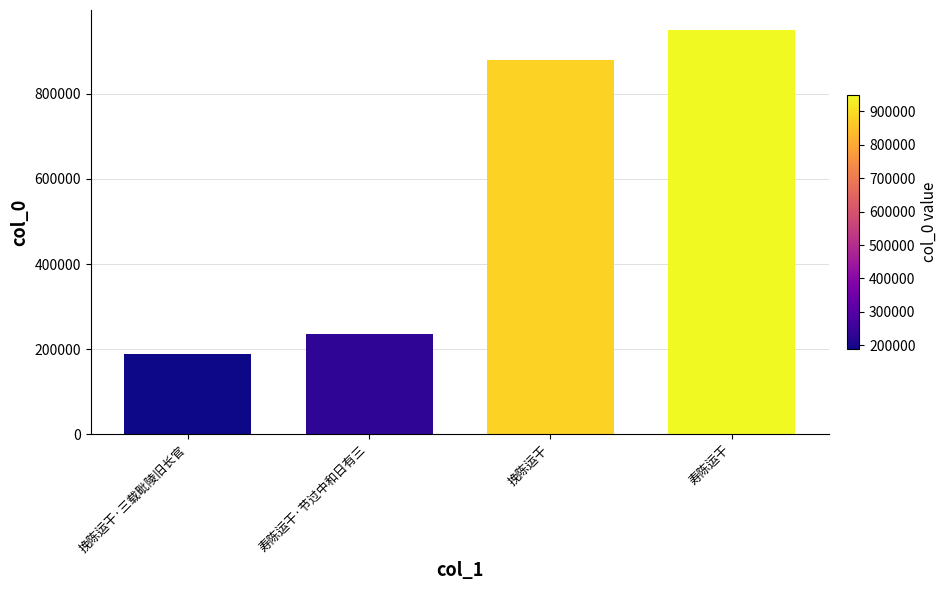

What is the value of the 1st bar from the left?

187733